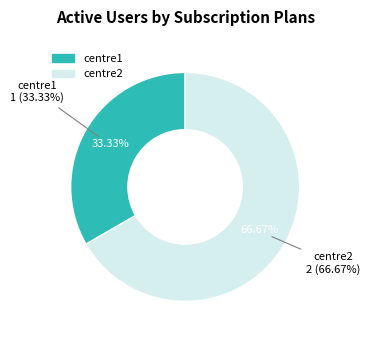

The centre1 slice represents 23% of the pie. True or false?

False